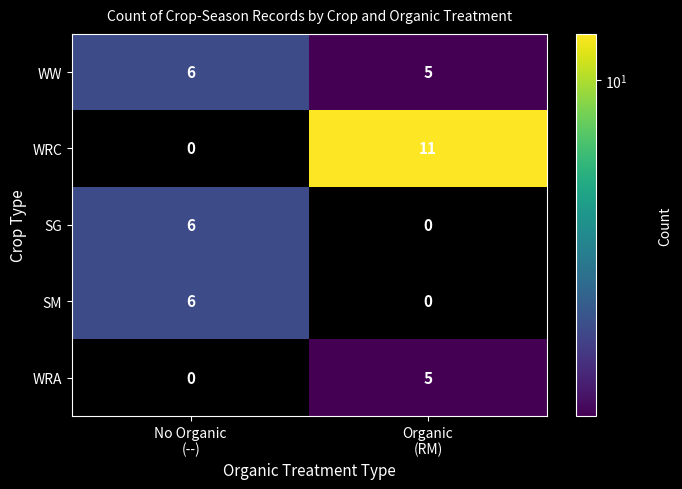

At which category does the chart reach its peak across all series?

Organic
(RM)